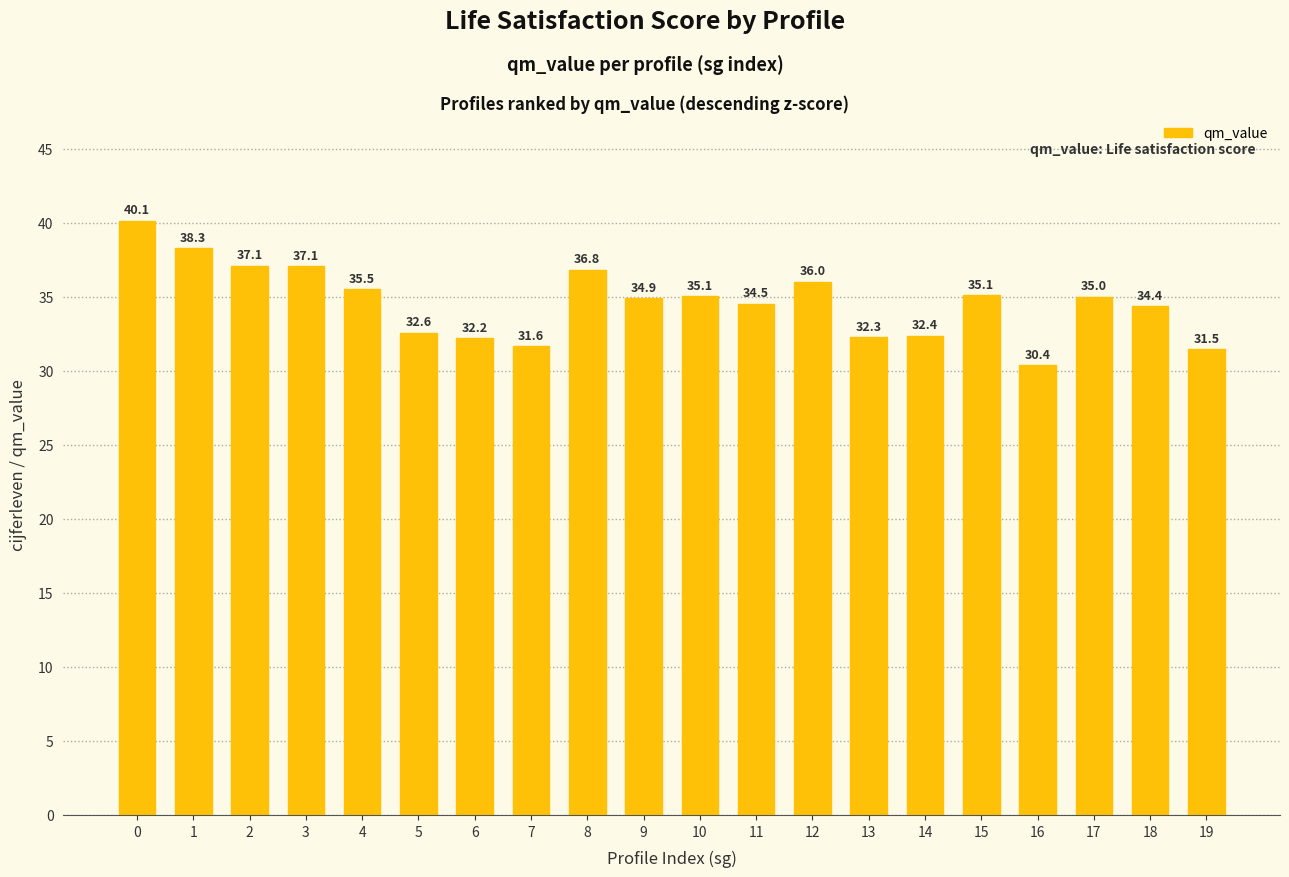

What is the value of the 10th bar from the left?

34.9